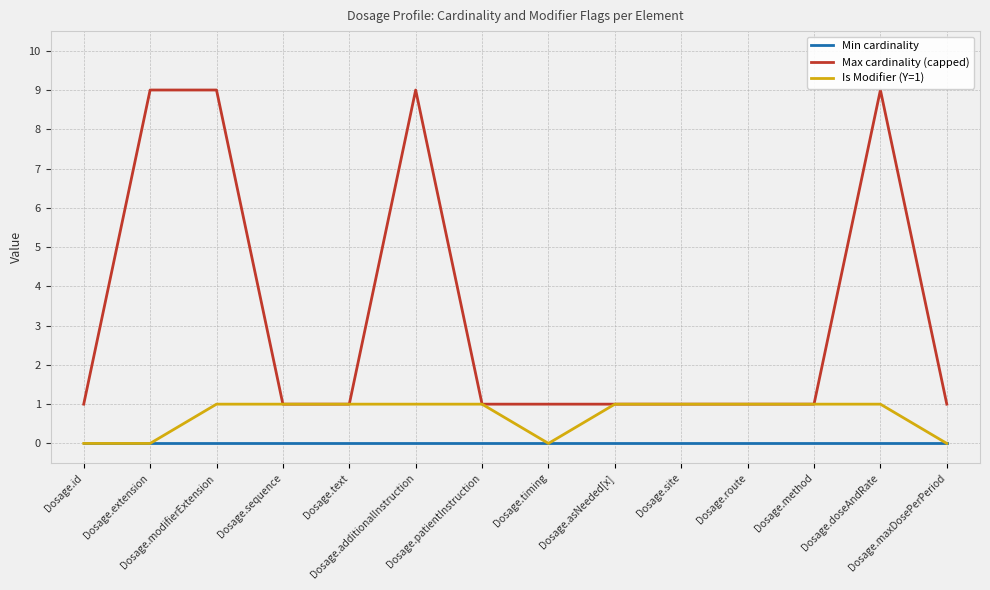

Count the number of categories in the chart.

14